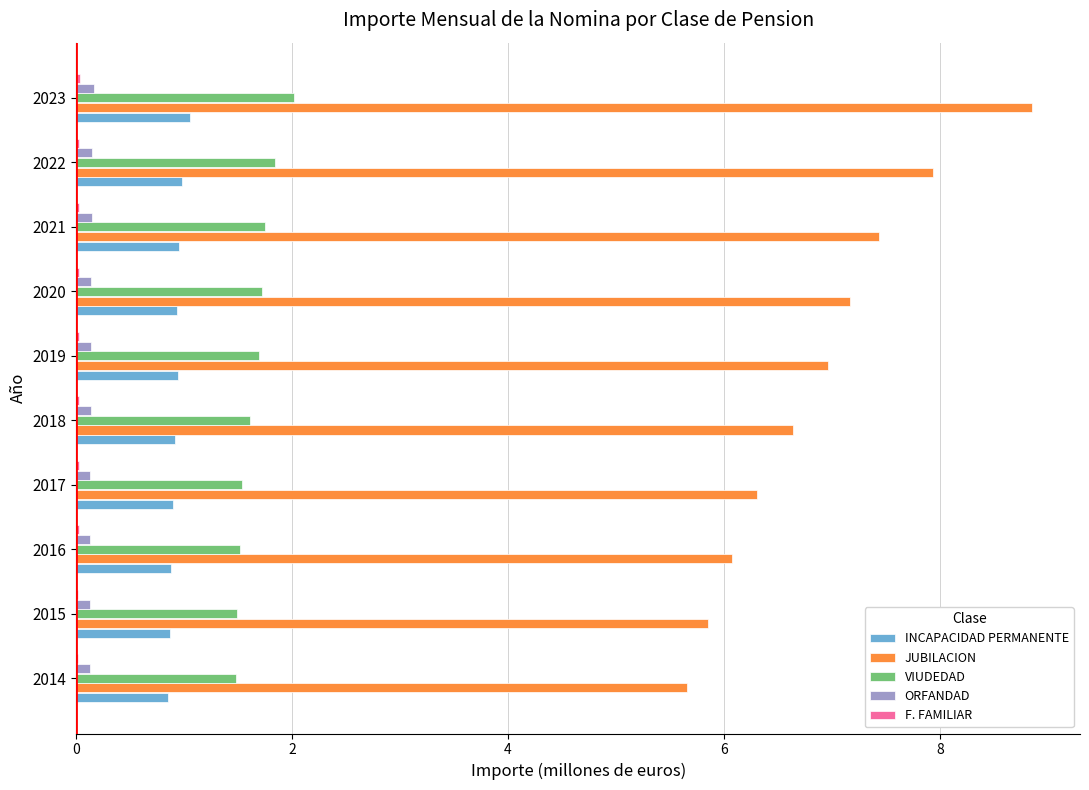

At which category is the sum across all series the highest?

2023